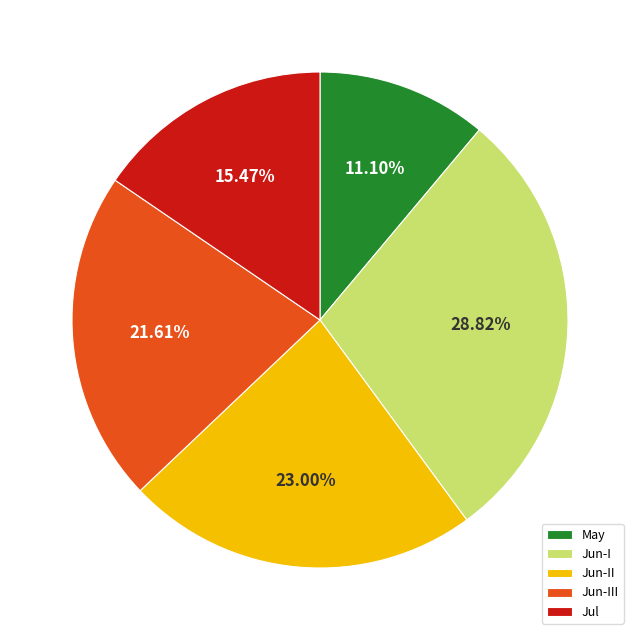

Rank the categories by value from lowest to highest.

May, Jul, Jun-III, Jun-II, Jun-I